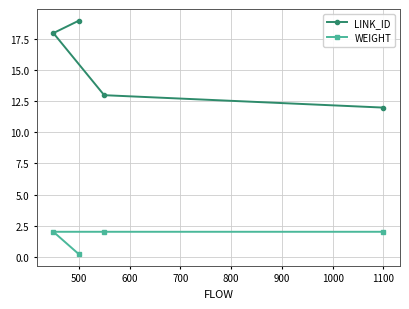

Does the chart display data point markers on the line(s)?

Yes